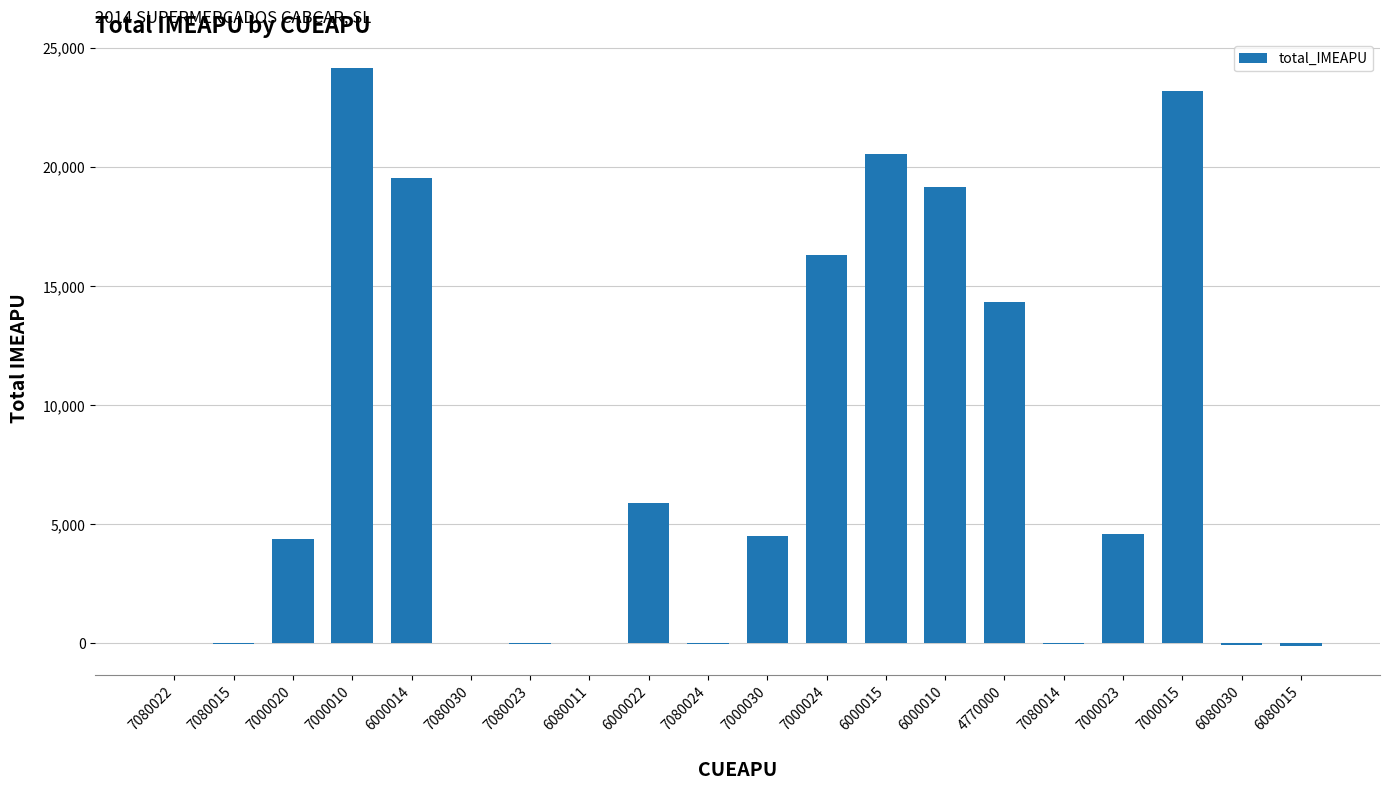

What is the maximum value shown in the chart?

24138.6